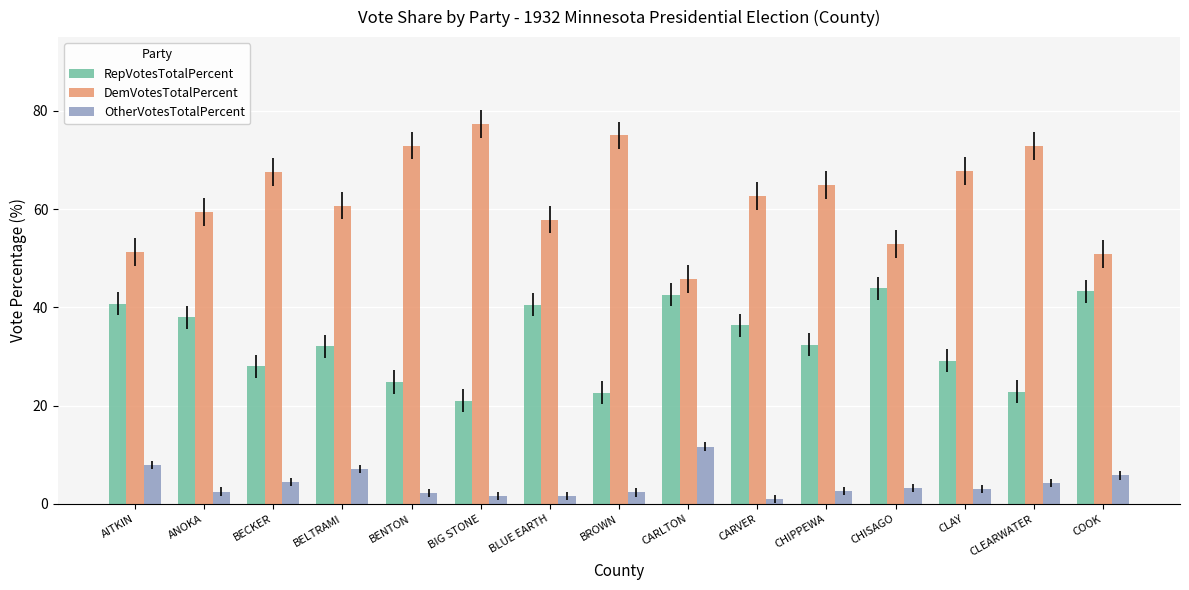

What is the value of the DemVotesTotalPercent bar at the 1st from the left?

51.3